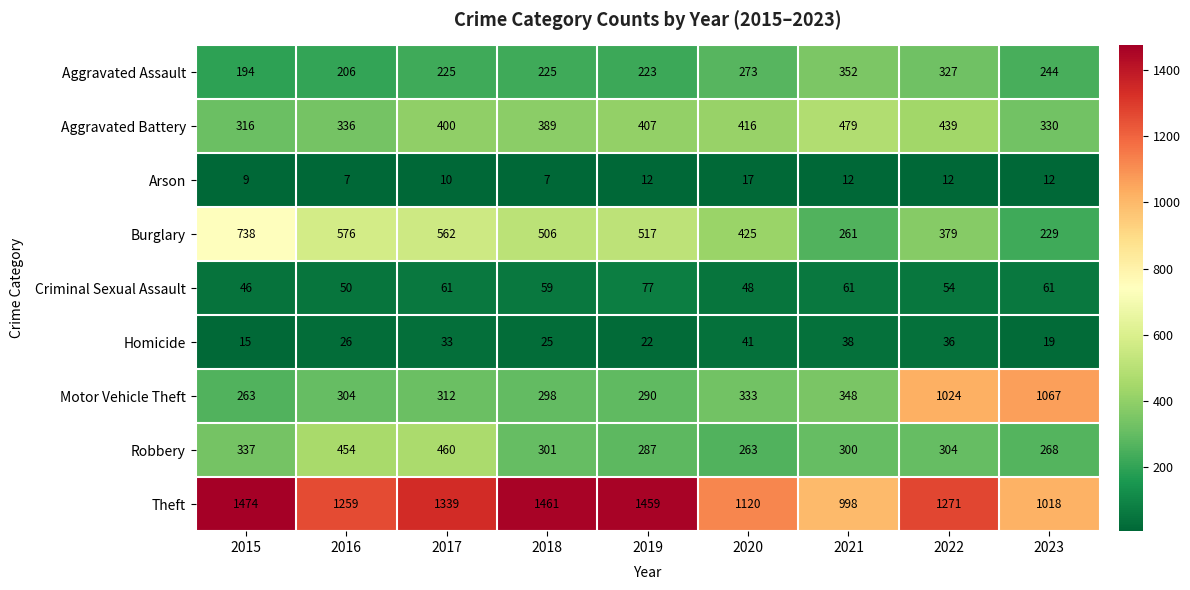

Which series has the widest spread of values?

Motor Vehicle Theft